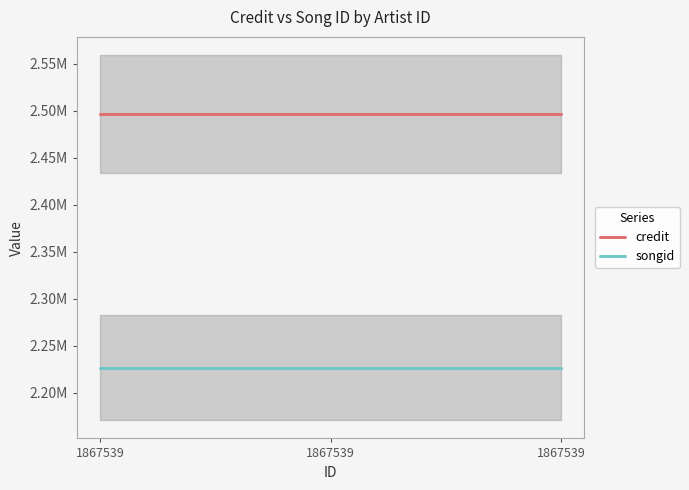

Reading left to right, extract all data points from this chart.

credit: 1867539=2496471	1867539=2496471	1867539=2496471
songid: 1867539=2226773	1867539=2226773	1867539=2226773